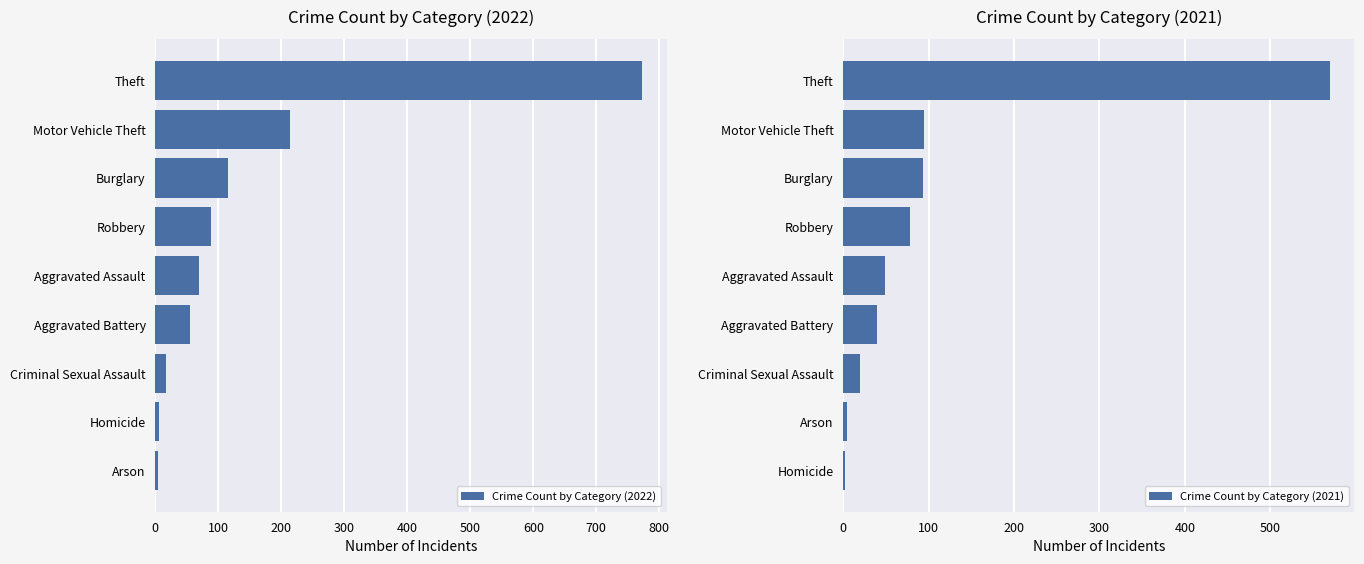

How many groups of bars are there?

9